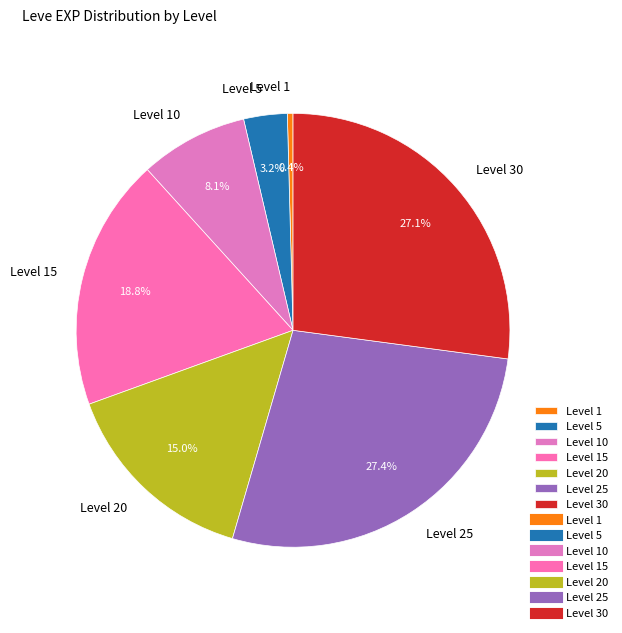

What is the ratio of the value at Level 15 to the value at Level 25?

0.7